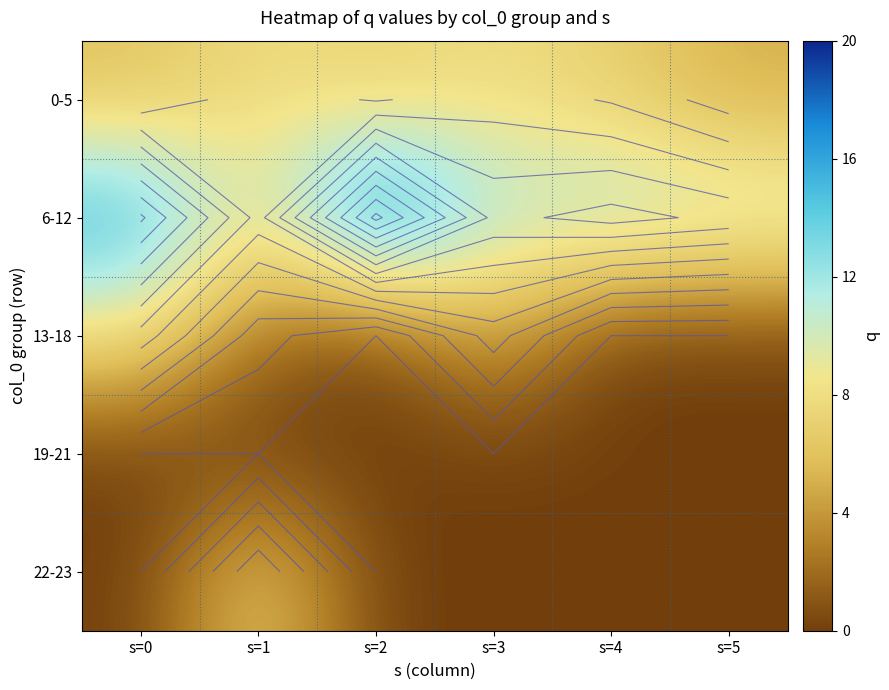

Which series has the largest total across all categories?

6-12